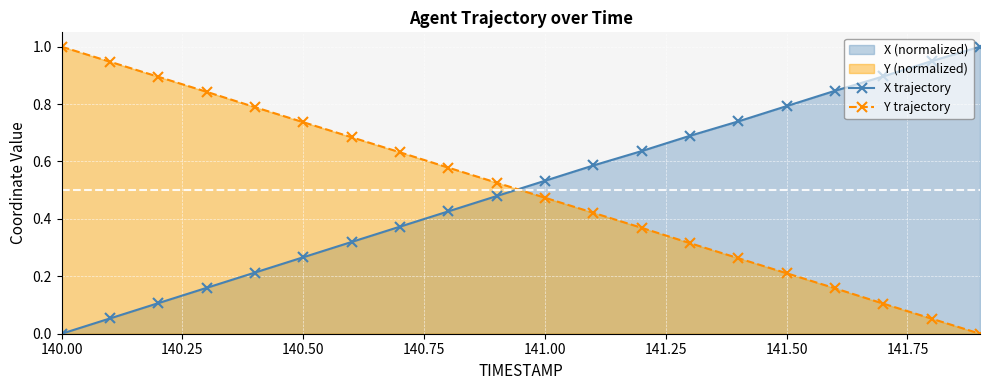

True or false: Y trajectory has more than 2 points higher than both neighbors.

False